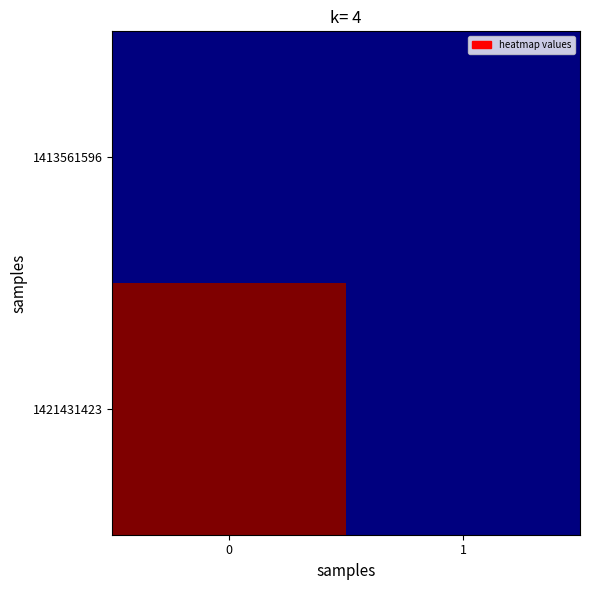

Between 0 and 1, which series saw the biggest shift?

1421431423